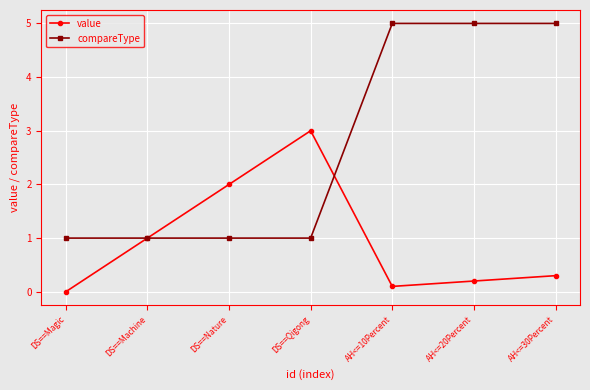

What are all the series names shown in the legend?

value, compareType